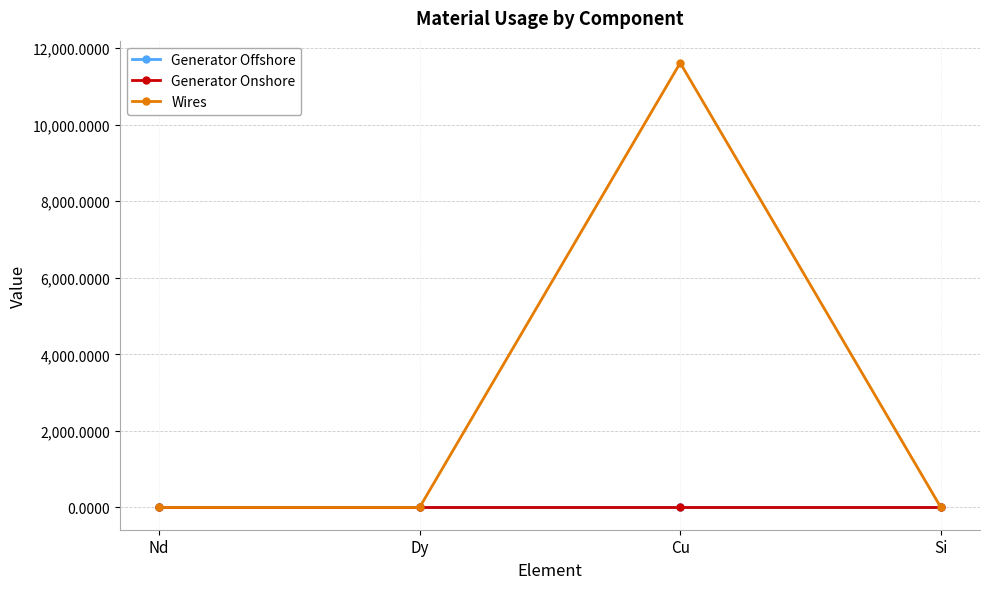

What is the label of the 1st point from the left?

Nd